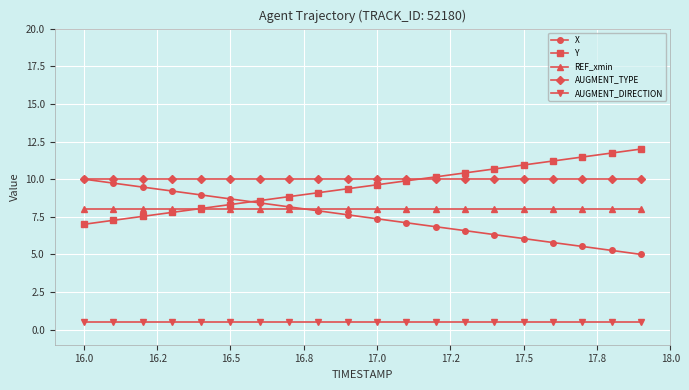

Which series has the largest total across all categories?

AUGMENT_TYPE